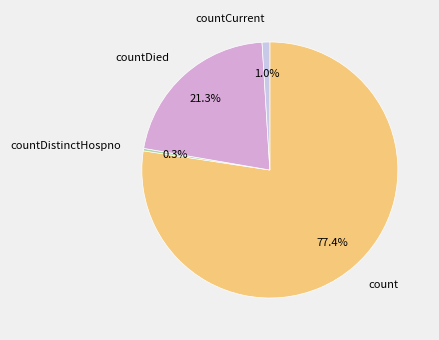

The countDied slice represents 30% of the pie. True or false?

False